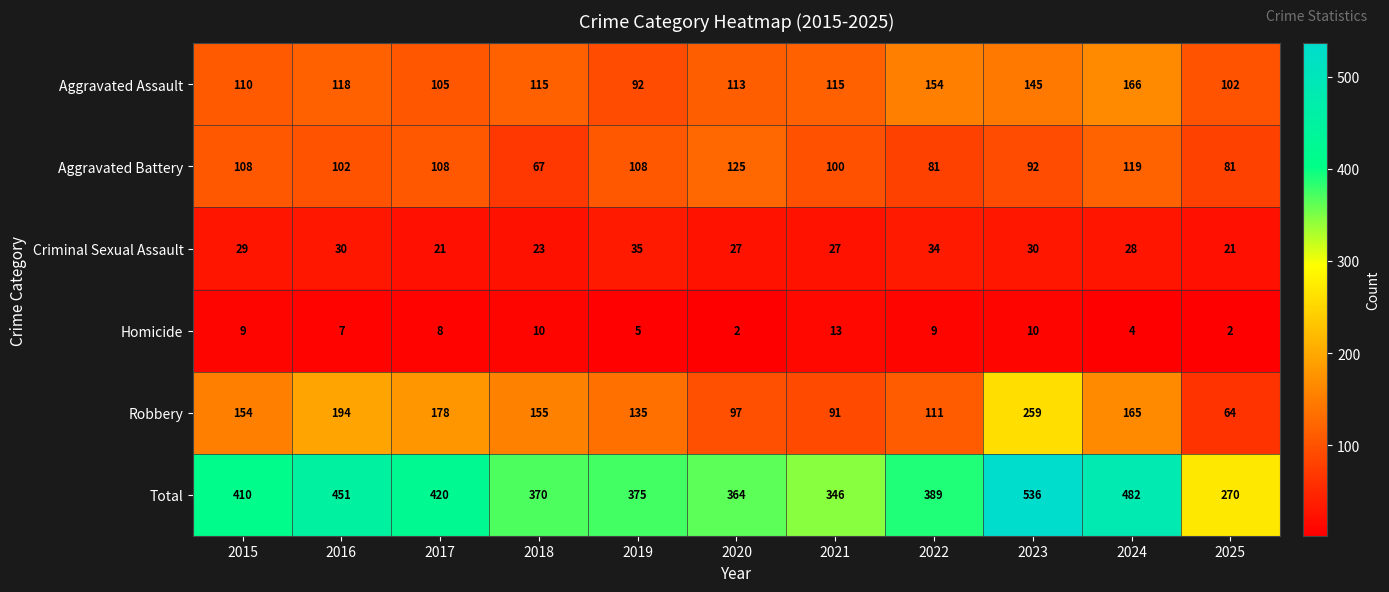

The value of Homicide at 2022 is 3. True or false?

False